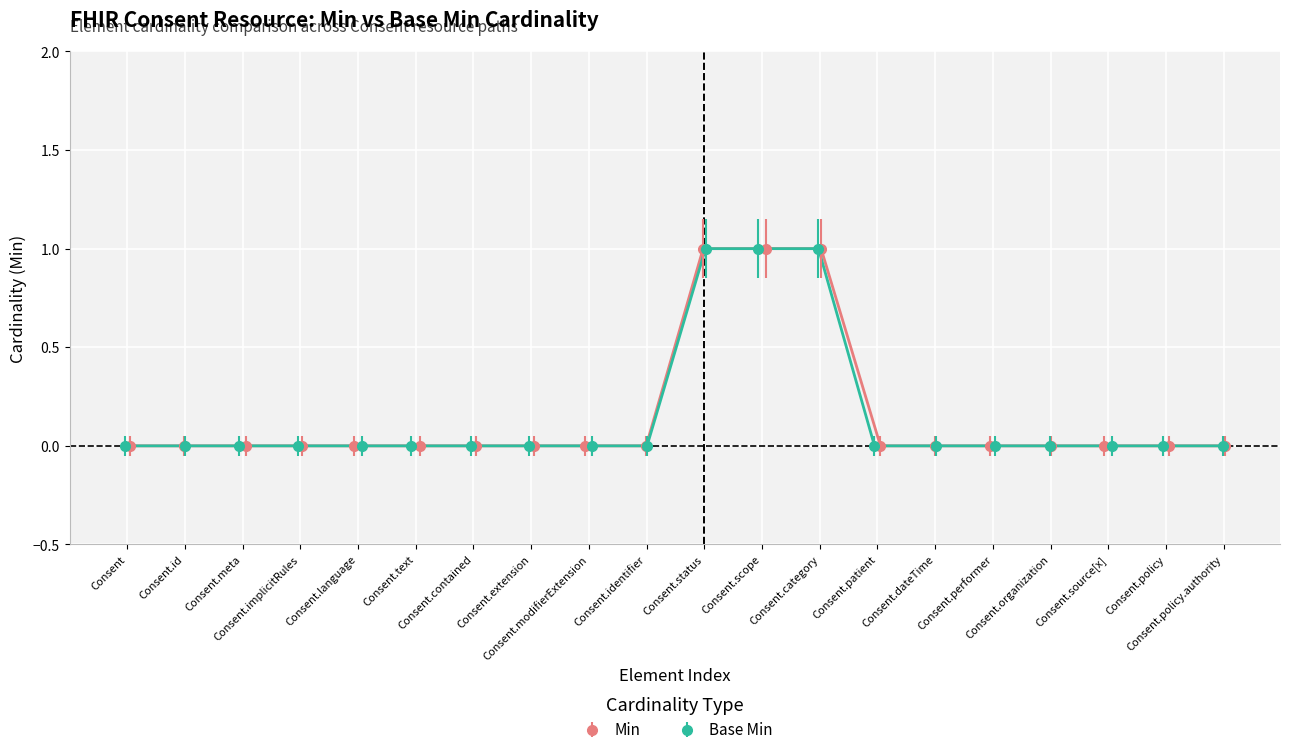

True or false: Min has a value of 0 at Consent.source[x].

False